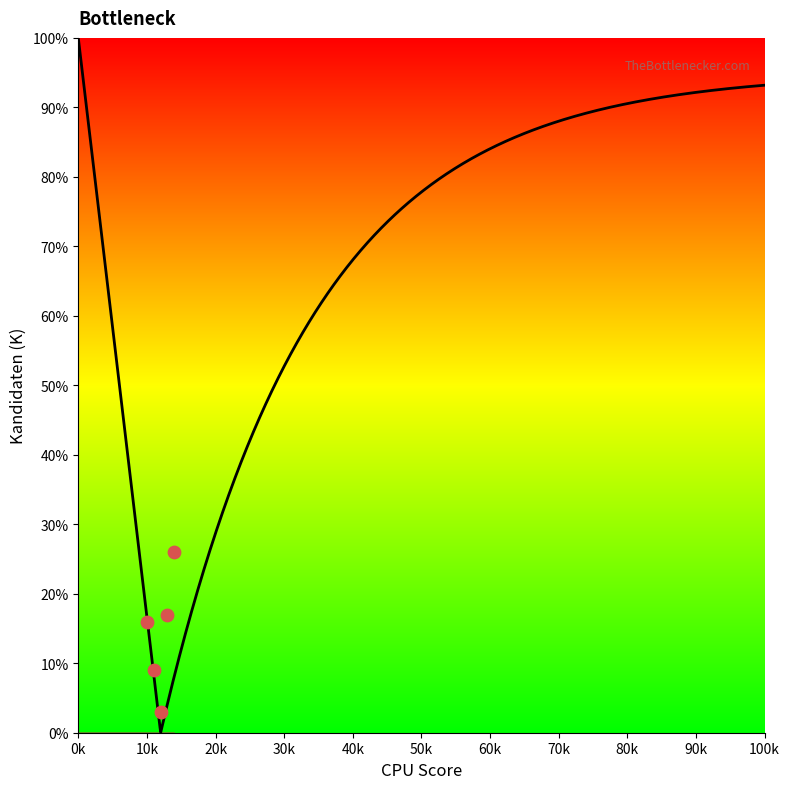

What Y value in the scatter plot is closest to 14?

16